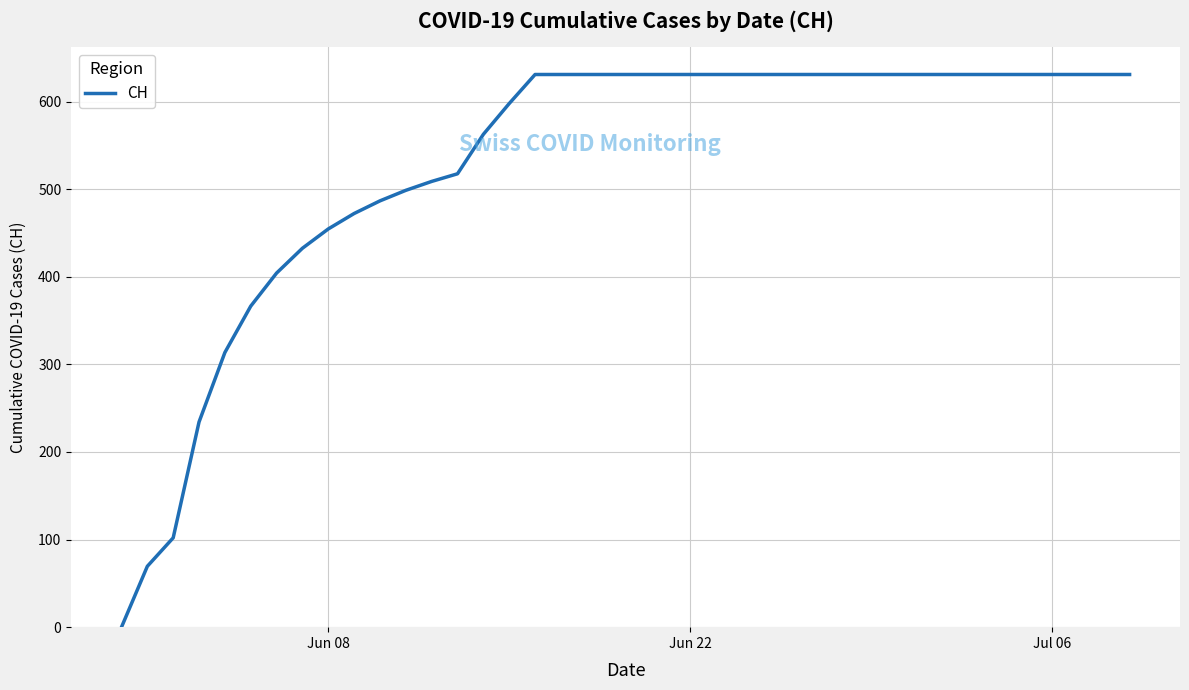

What is the maximum value shown in the chart?

631.0